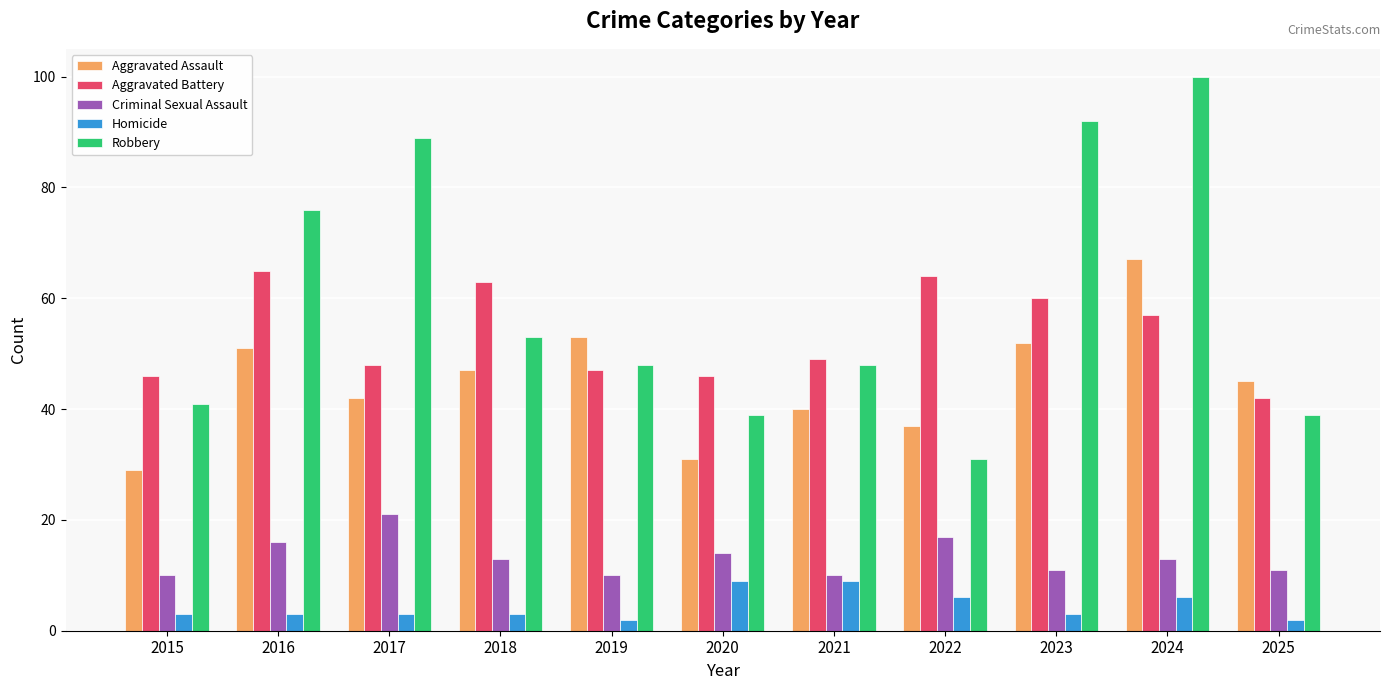

What value does the Robbery series have at 2025?

39